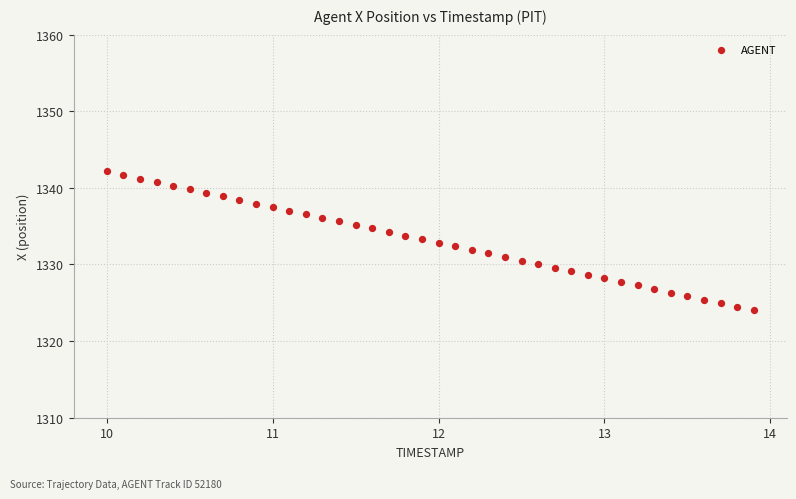

What is the range of X values (max minus min)?

3.9